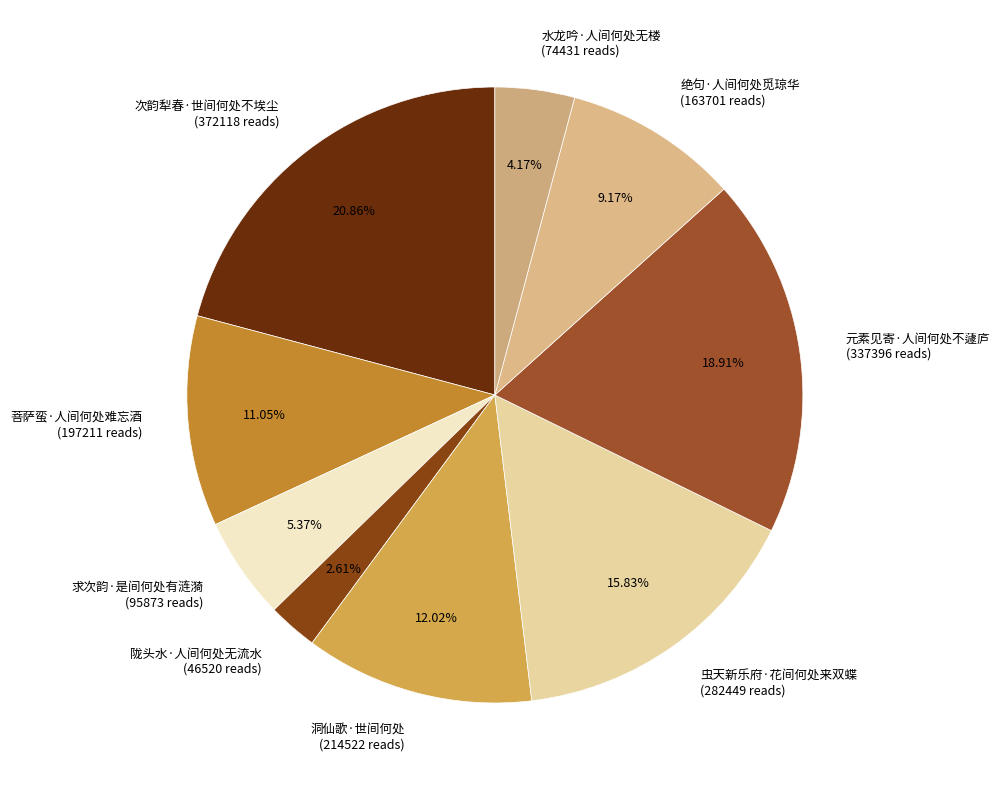

Does 陇头水·人间何处无流水 account for over 50% of the chart?

No